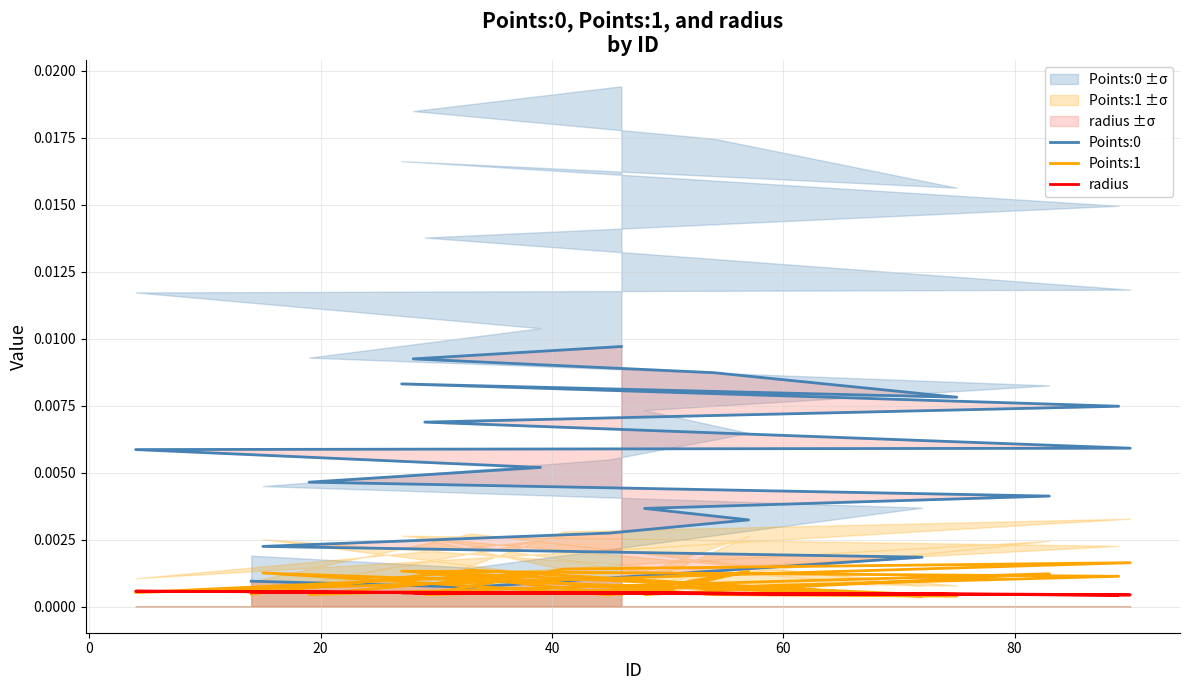

The Points:0 series shows 0.0 at 19. True or false?

False